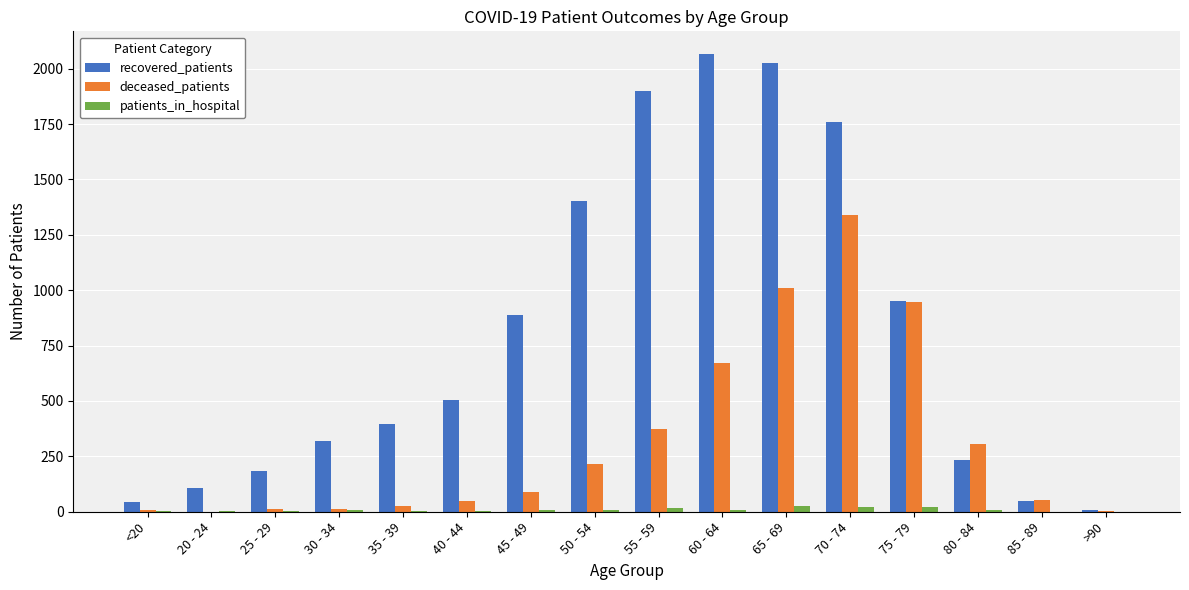

At which category is the sum across all series the highest?

70 - 74